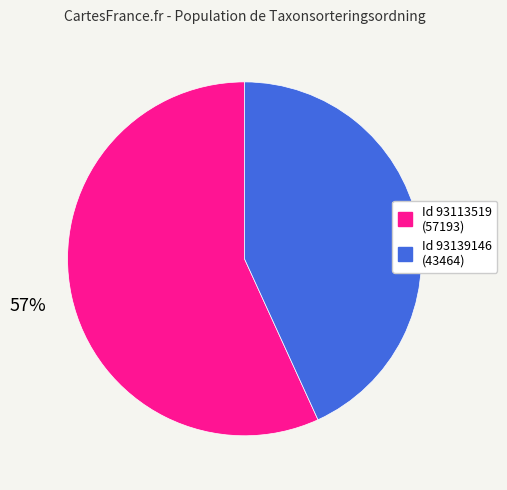

Does any single category account for the majority?

Yes